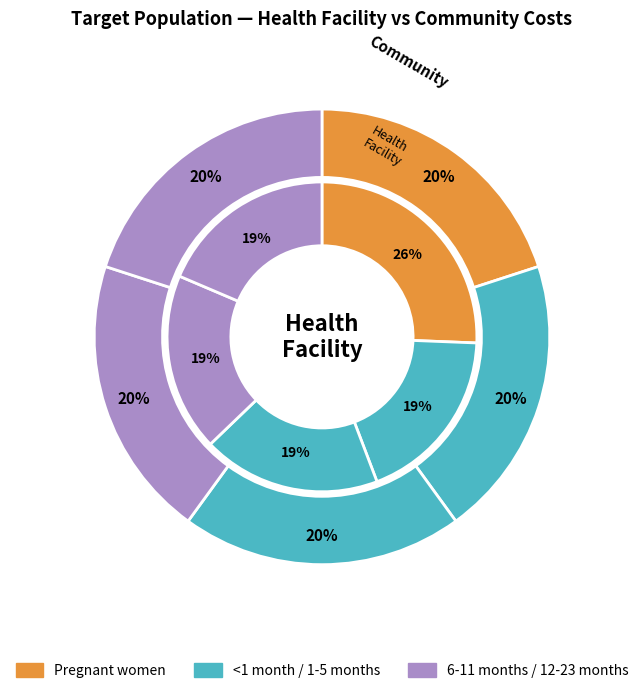

What is the largest slice in the pie chart?

Pregnant women